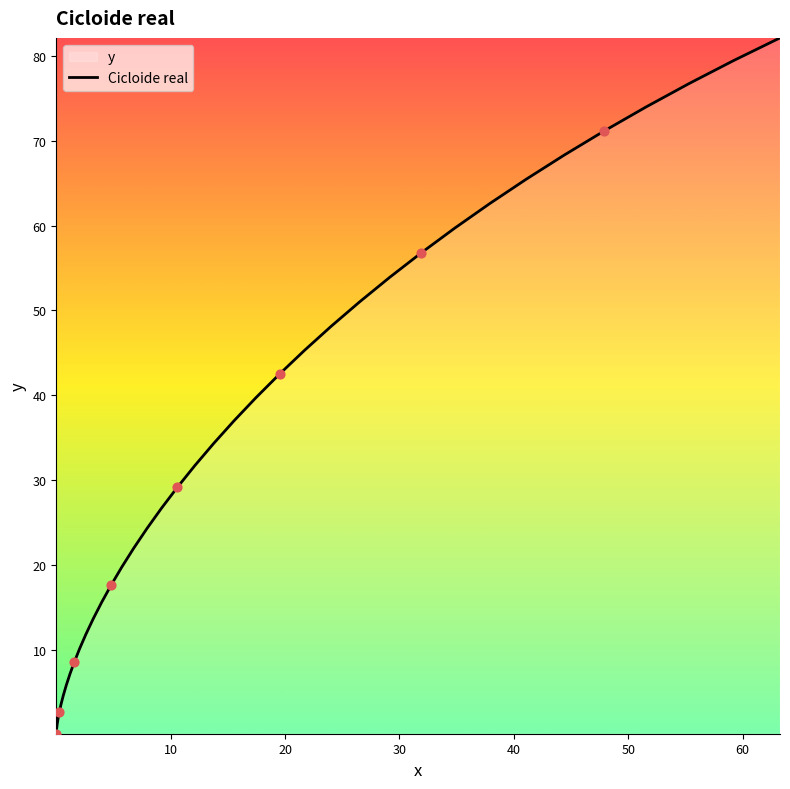

What is the greatest value displayed?

82.1